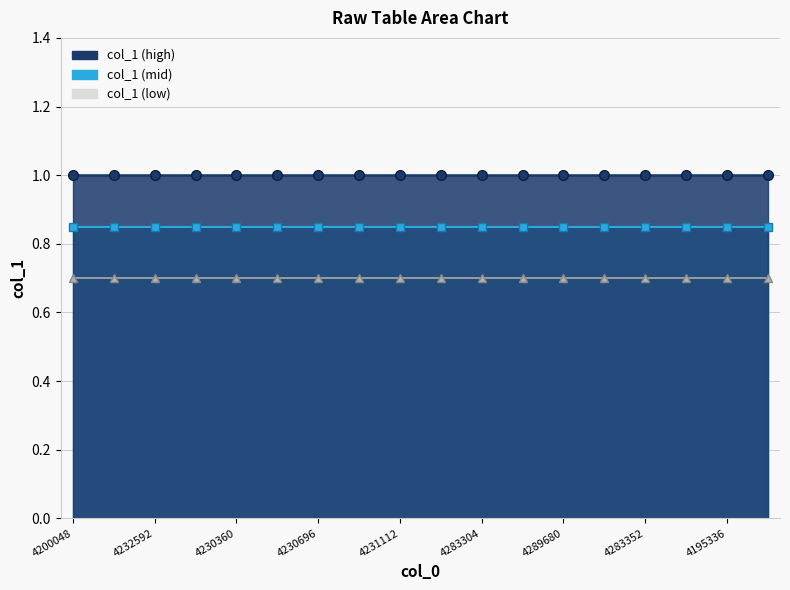

Reading right to left, transcribe all the data shown in this chart.

col_1 band3: 0.7	0.7	0.7	0.7	0.7	0.7	0.7	0.7	0.7	0.7	0.7	0.7	0.7	0.7	0.7	0.7	0.7	0.7
col_1 band2: 0.8	0.8	0.8	0.8	0.8	0.8	0.8	0.8	0.8	0.8	0.8	0.8	0.8	0.8	0.8	0.8	0.8	0.8
col_1 band1: 1.0	1.0	1.0	1.0	1.0	1.0	1.0	1.0	1.0	1.0	1.0	1.0	1.0	1.0	1.0	1.0	1.0	1.0